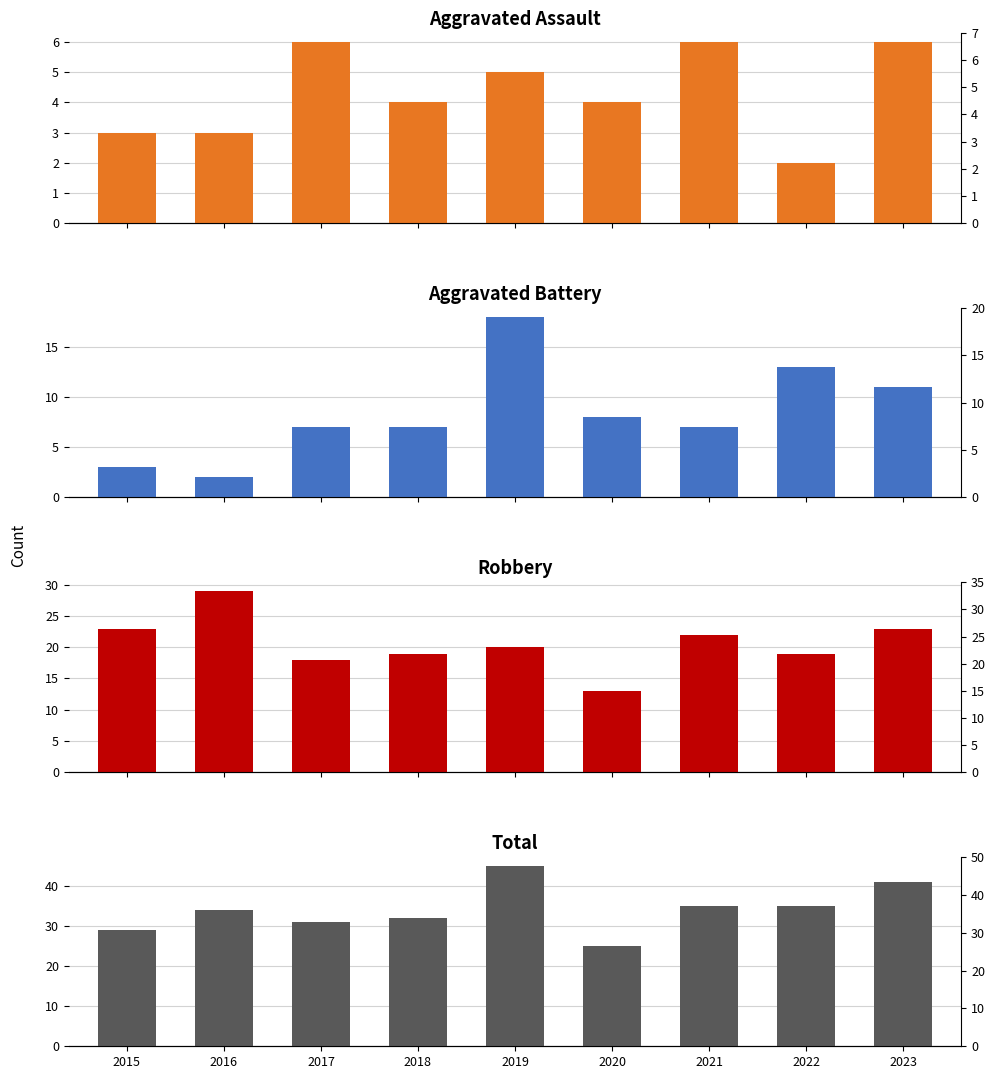

Rank the series at 2023 from highest to lowest value.

Total, Robbery, Aggravated Battery, Aggravated Assault